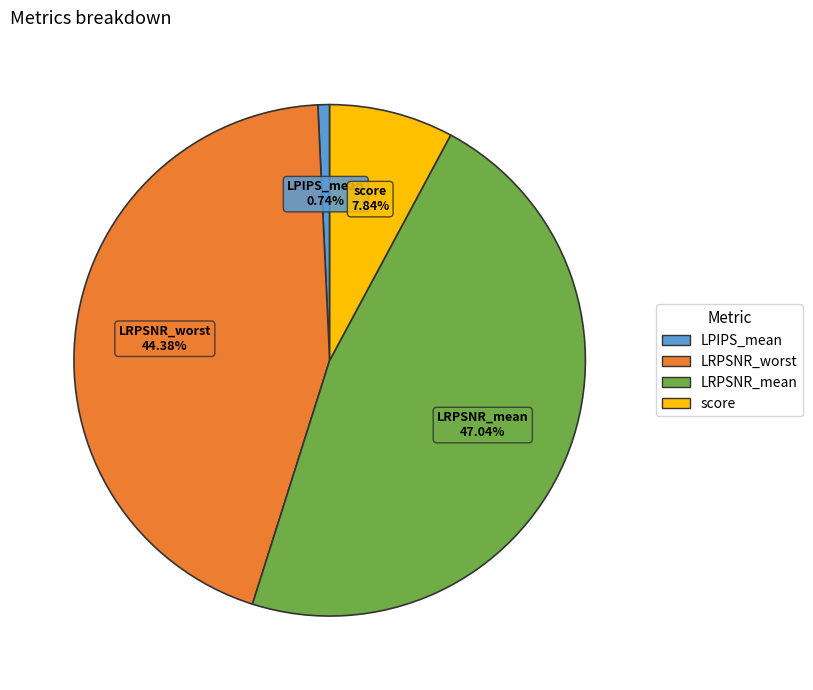

How many segments does this pie chart have?

4